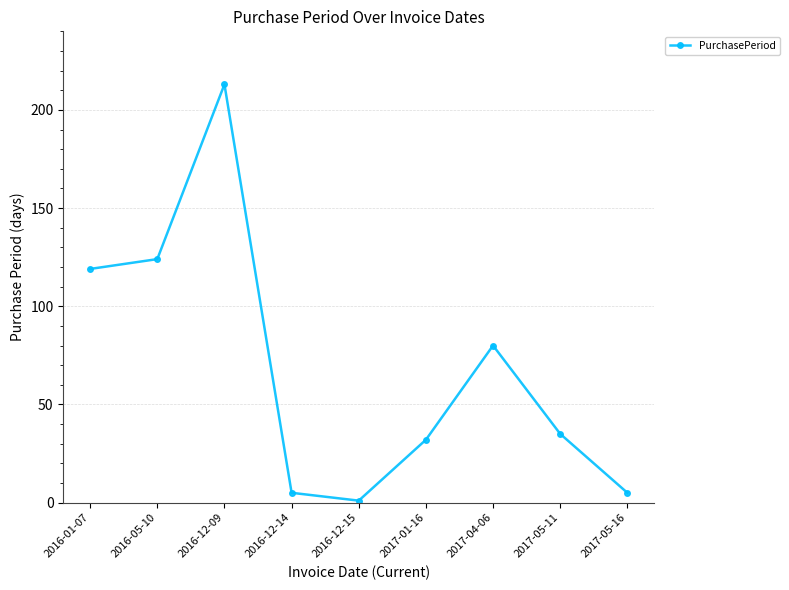

Reading right to left, what are all the values shown in this chart?

5	35	80	32	1	5	213	124	119